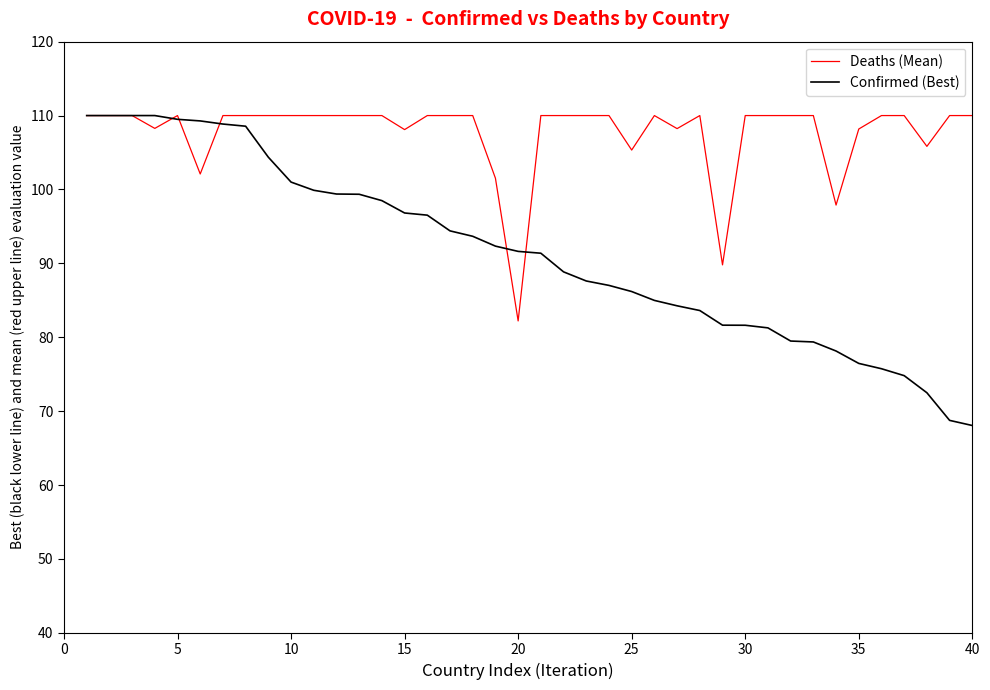

What is the greatest value displayed?

110.0